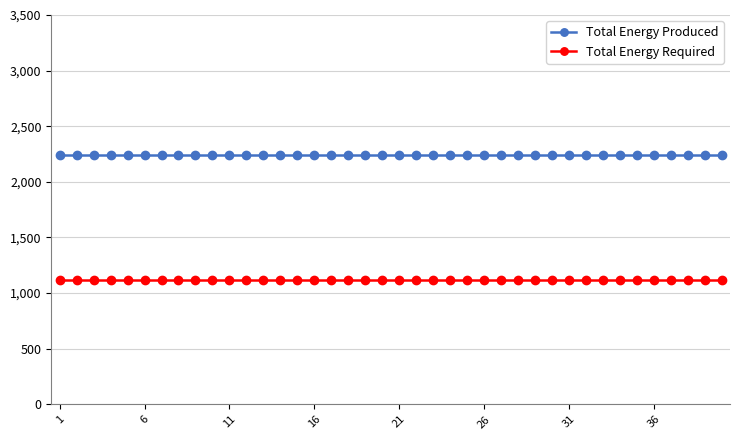

True or false: Total Energy Required and Total Energy Produced cross at least once.

False